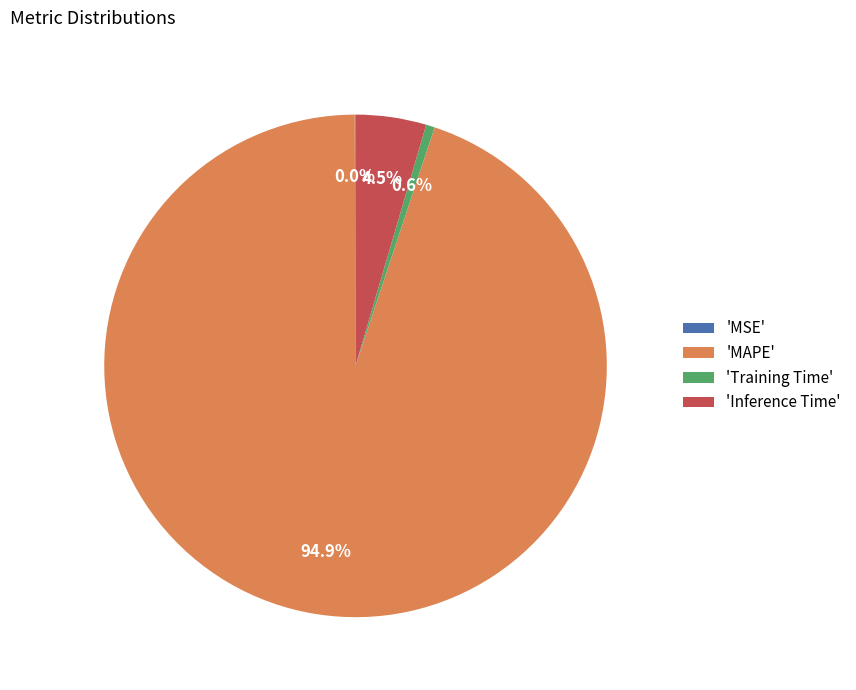

Which category has the biggest portion of the pie?

'MAPE'